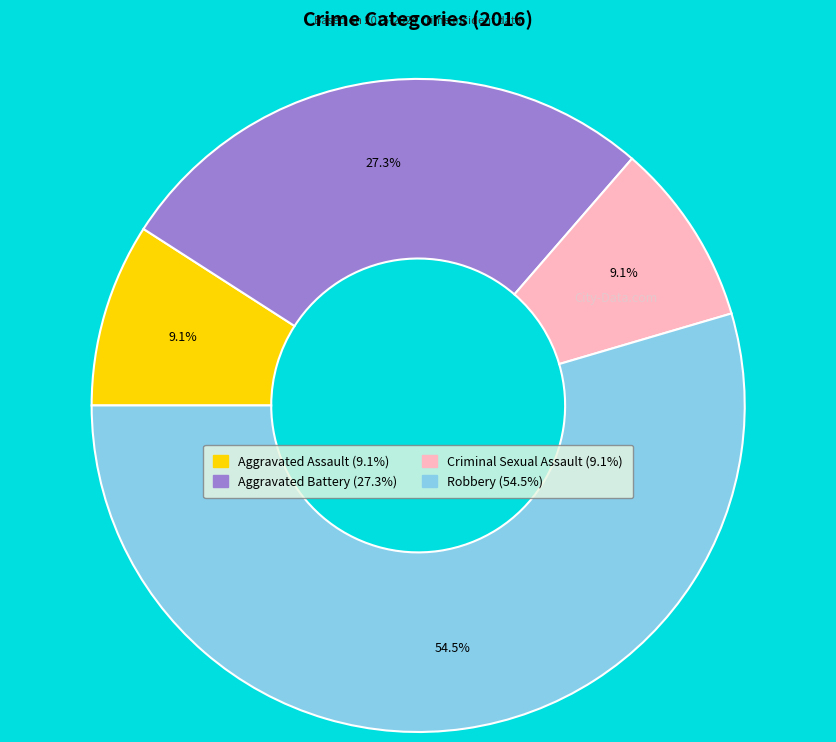

What percentage is the Aggravated Battery slice, to the nearest percent?

27%